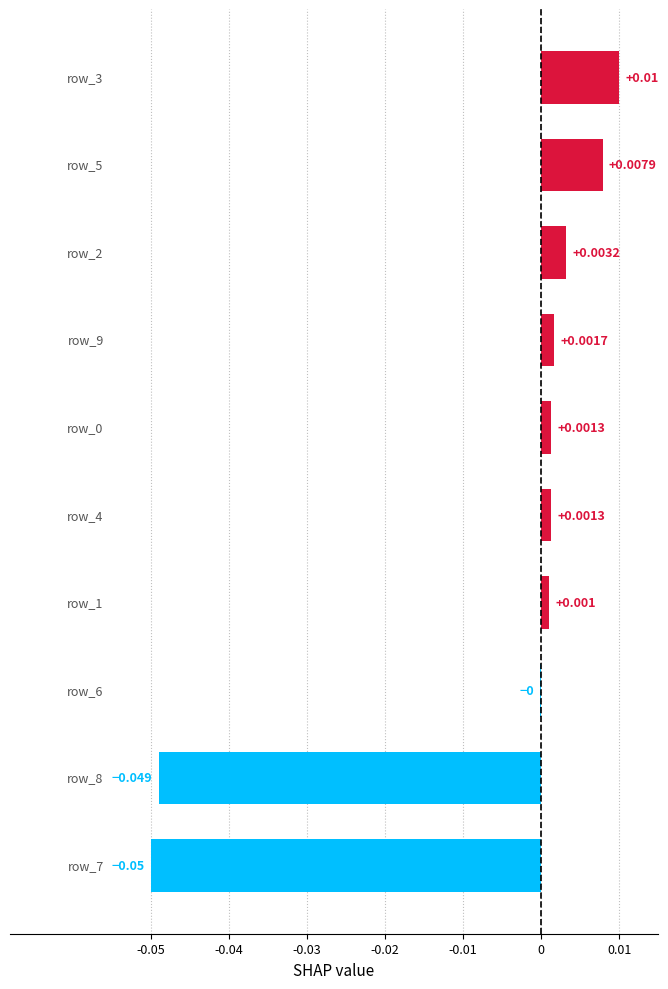

Count the number of values greater than 0.

7